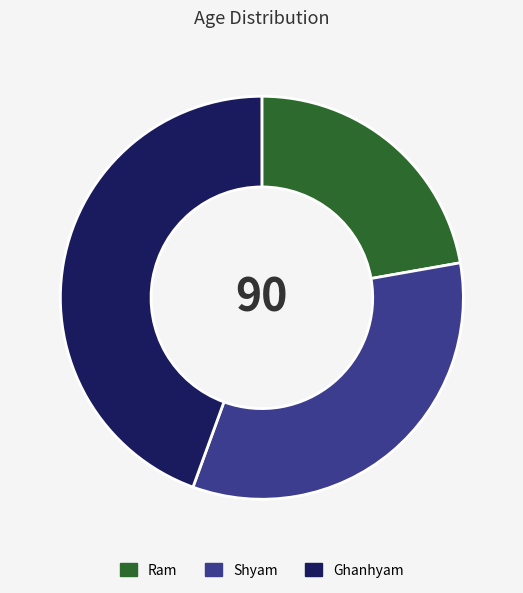

Does Ram account for over 50% of the chart?

No